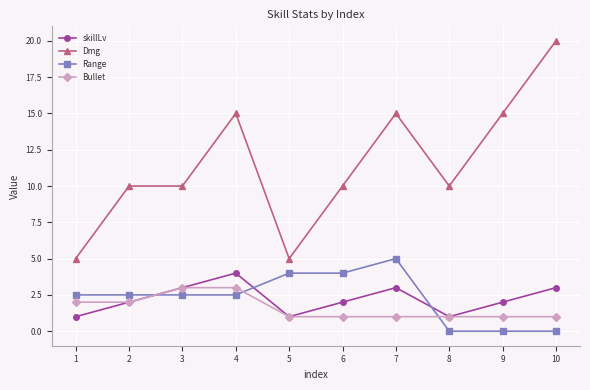

Which series has the largest range (max minus min)?

Dmg